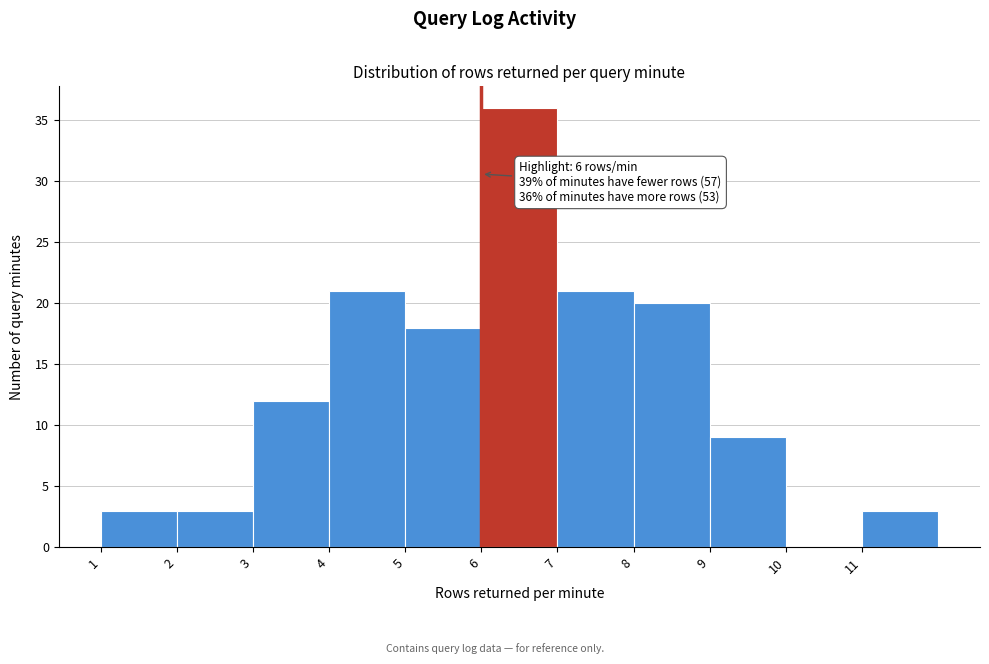

Over which range of the x-axis is the bar tallest?

6 to 7